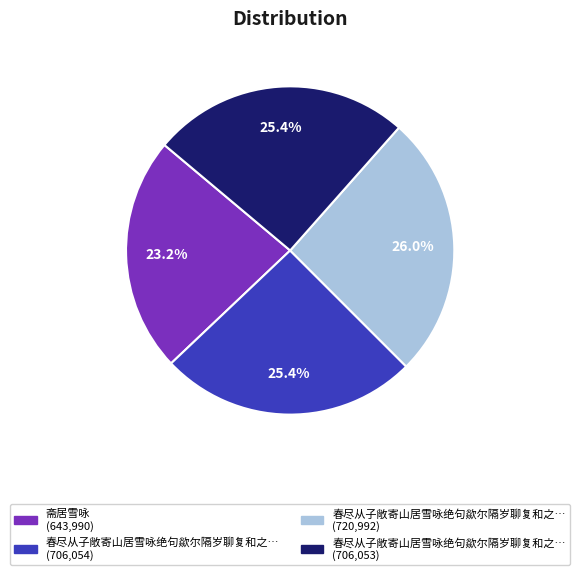

Is there any slice that represents more than half of the pie?

No